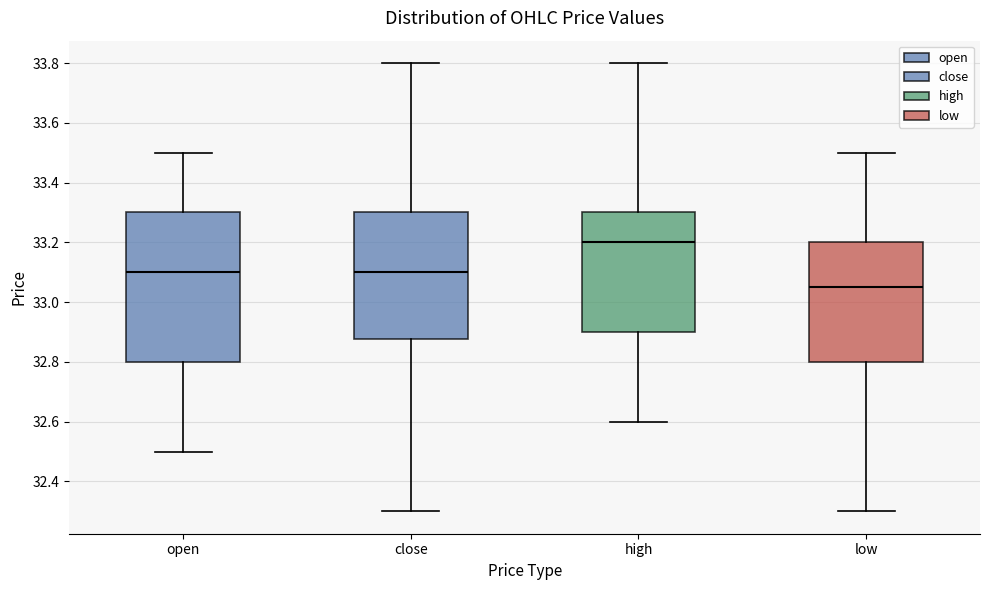

Reading left to right, read every box against the y-axis: the position of its median line, the range the box covers, and the ends of its whiskers. The values are not printed on the chart, so give them approximately, as read against the axis.

open: median 33.10, box 32.80 to 33.30, whiskers 32.50 to 33.50
close: median 33.10, box 32.88 to 33.30, whiskers 32.30 to 33.80
high: median 33.20, box 32.90 to 33.30, whiskers 32.60 to 33.80
low: median 33.06, box 32.80 to 33.20, whiskers 32.30 to 33.50